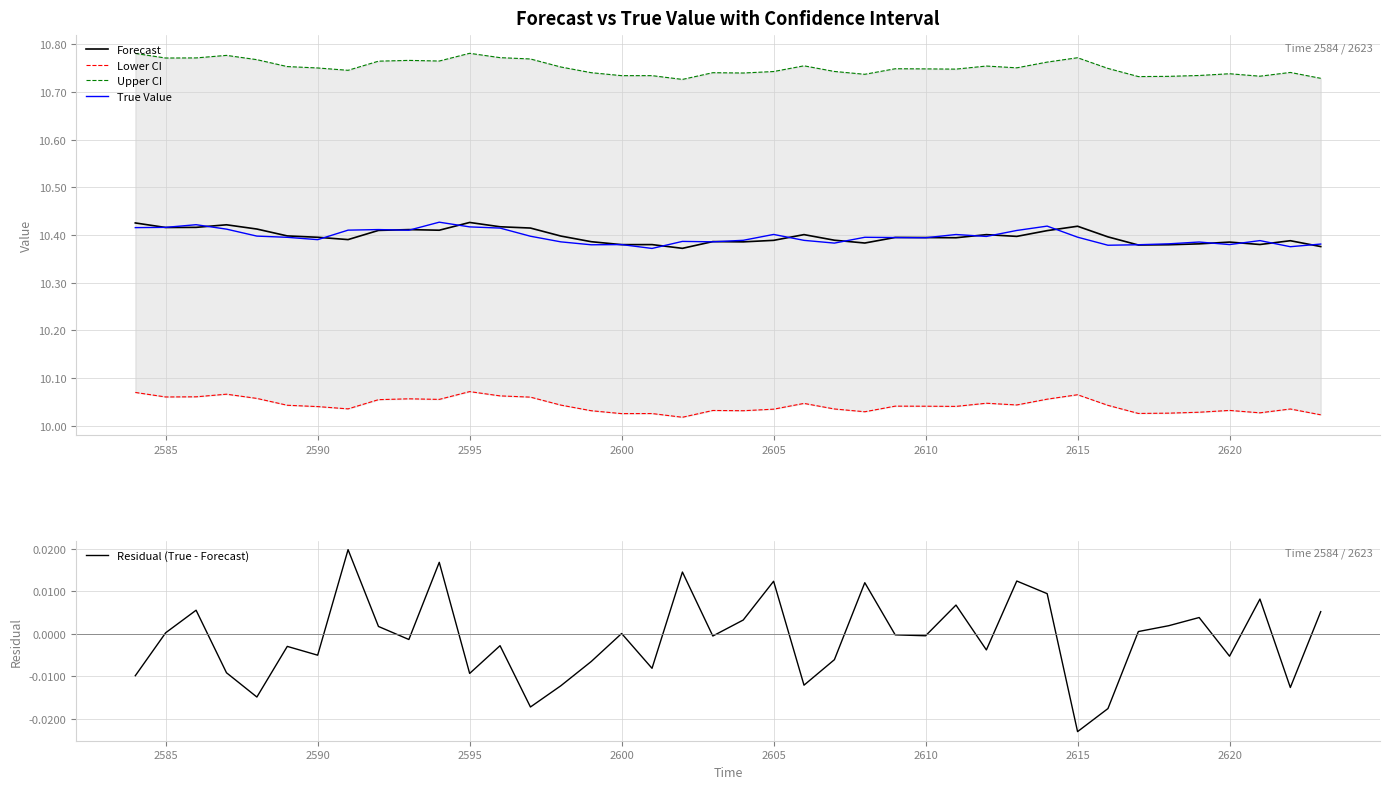

True or false: Residual (True - Forecast) and Lower CI intersect in this chart.

False